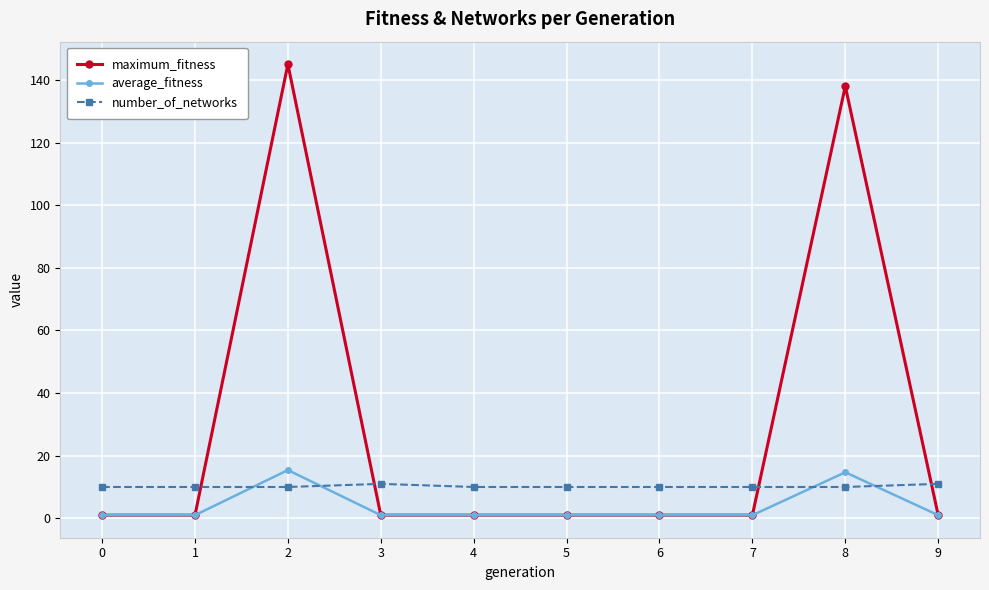

What is the approximate value of number_of_networks at 7?

10.0